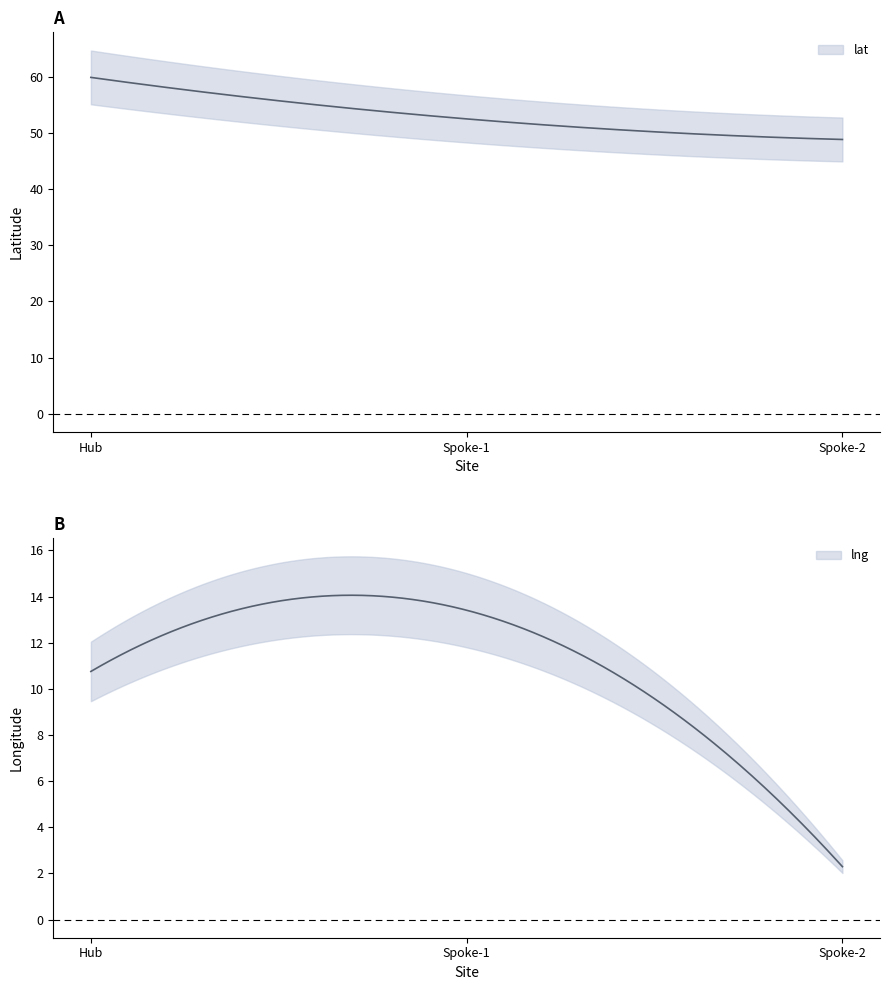

Which series has the largest total across all categories?

lat